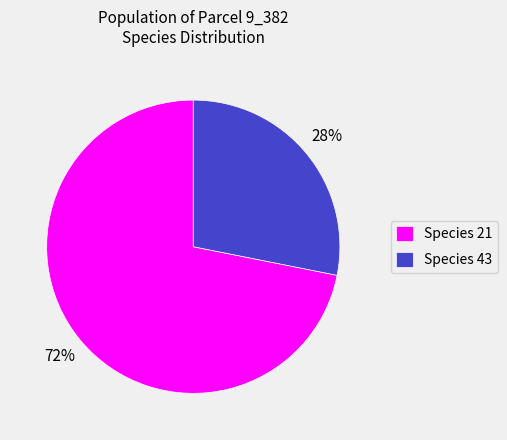

True or false: Species 21 accounts for 72% of the total.

True